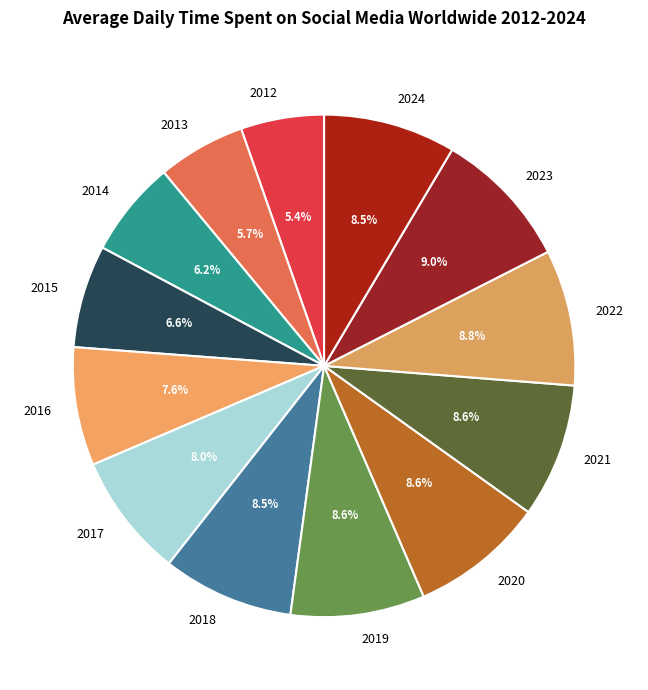

How many slices are in this pie chart?

13